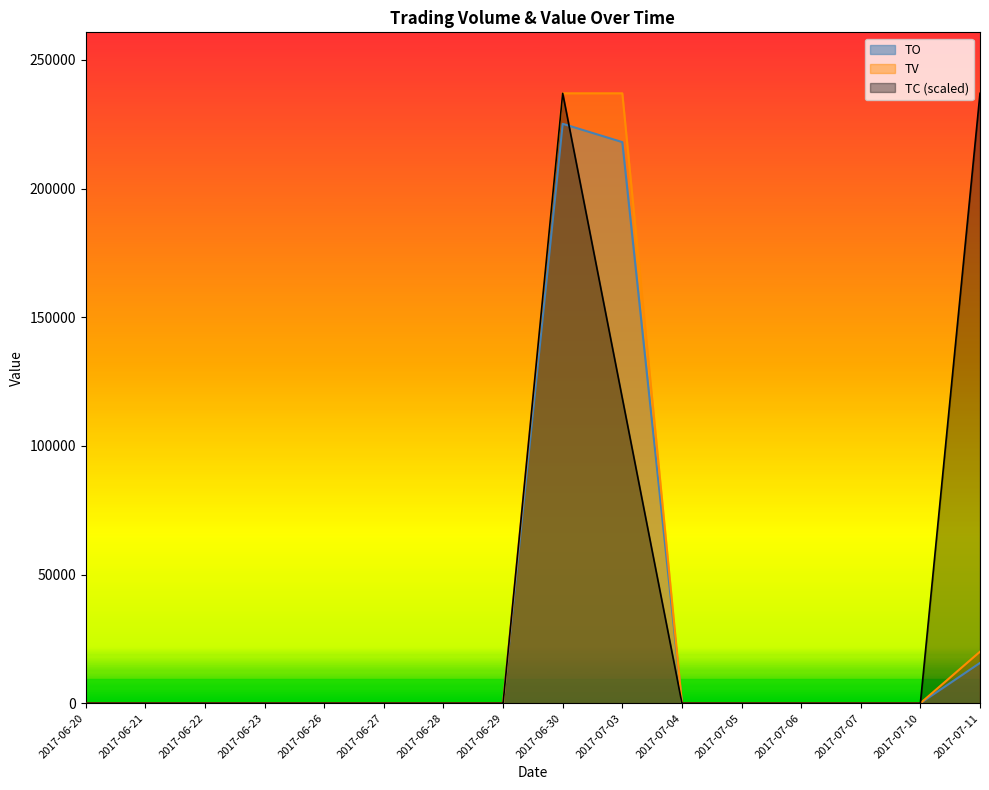

At which category does TC reach its first local peak?

2017-06-30